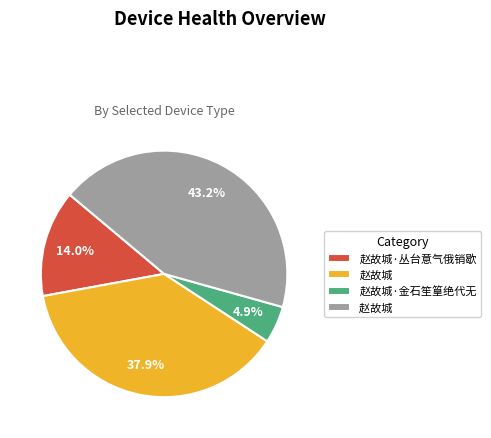

Does any single category account for the majority?

No